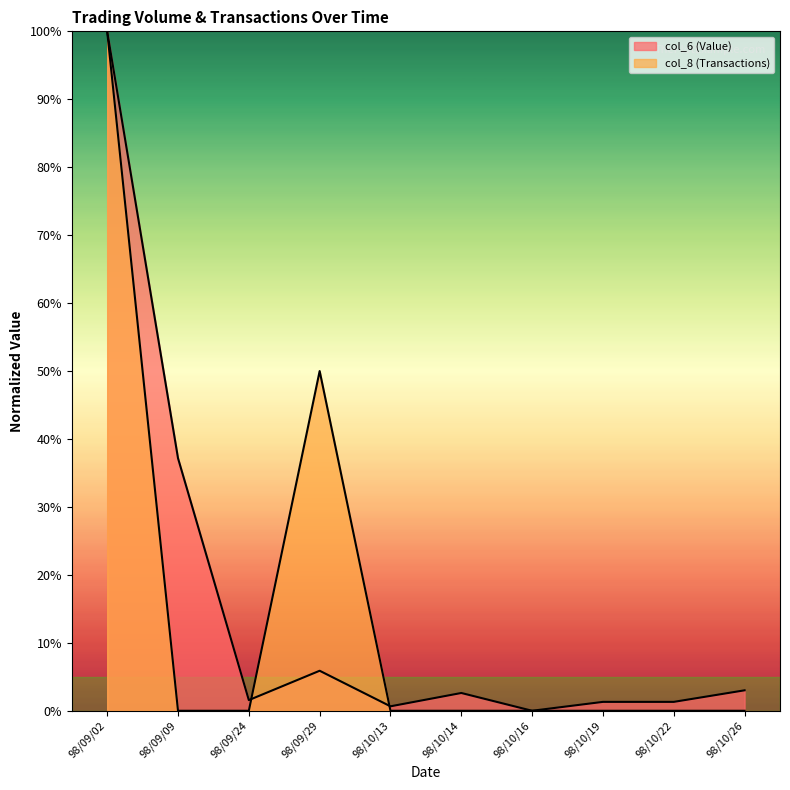

How many values in the col_6 (Value) series are below 2?

5